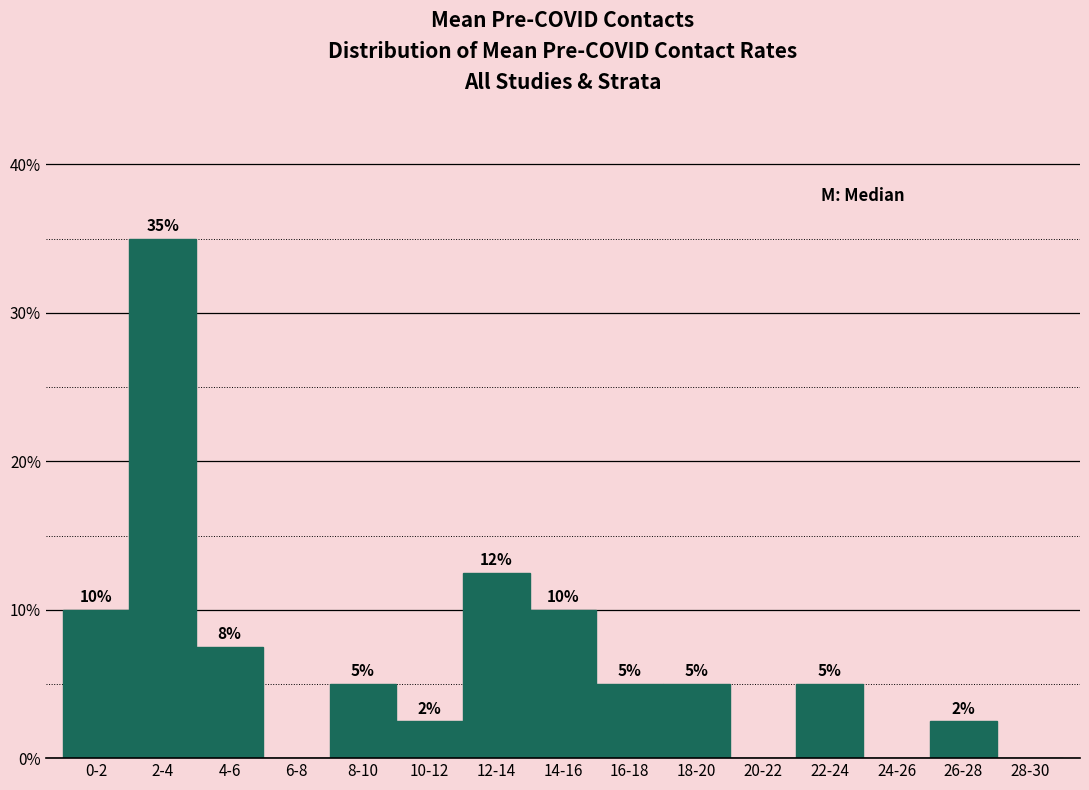

At which label does the data first exceed 5?

0-2